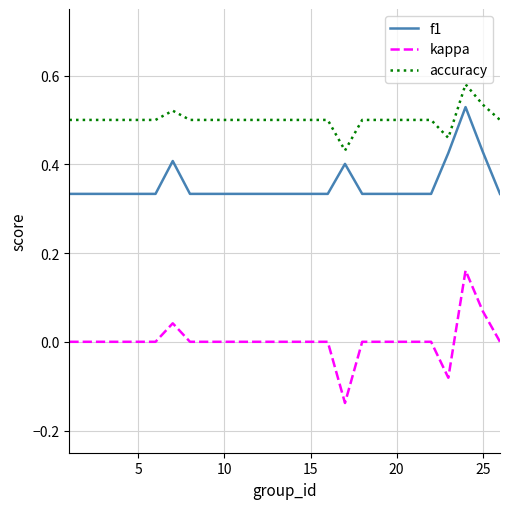

Is this an area chart (filled region under the line)?

No